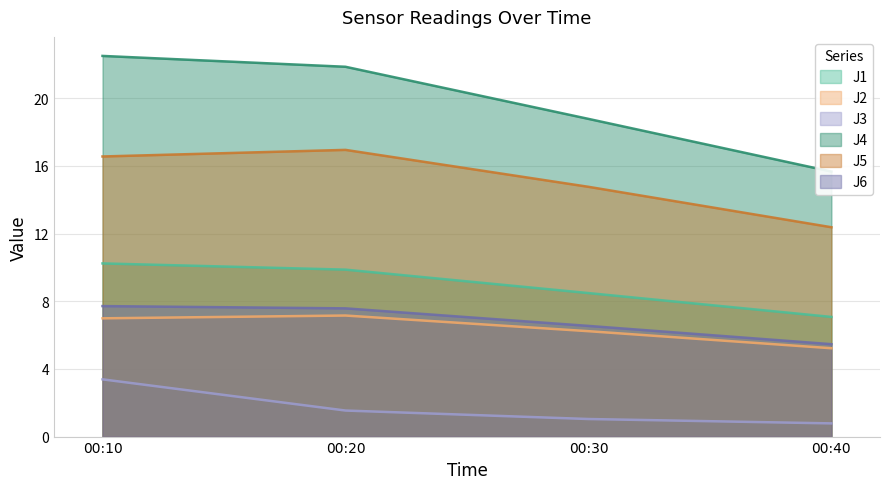

True or false: J3 and J1 intersect in this chart.

False